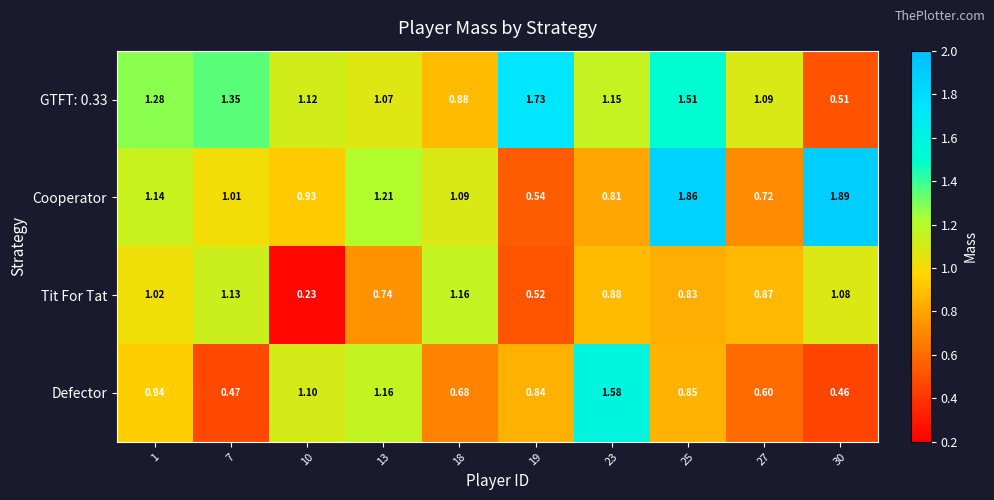

Which series has the widest spread of values?

Cooperator